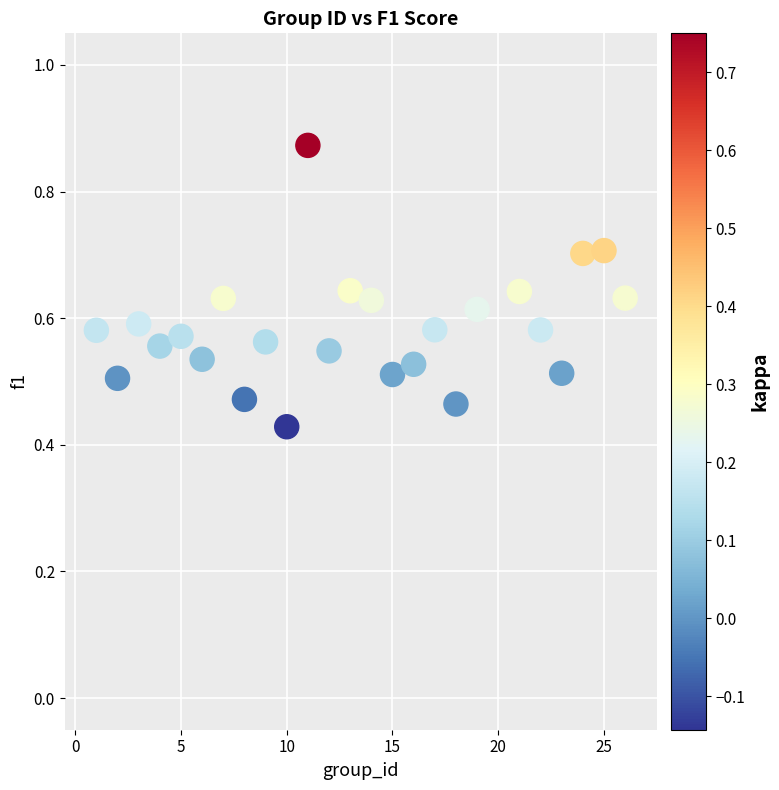

What is the range of X values (max minus min)?

25.0